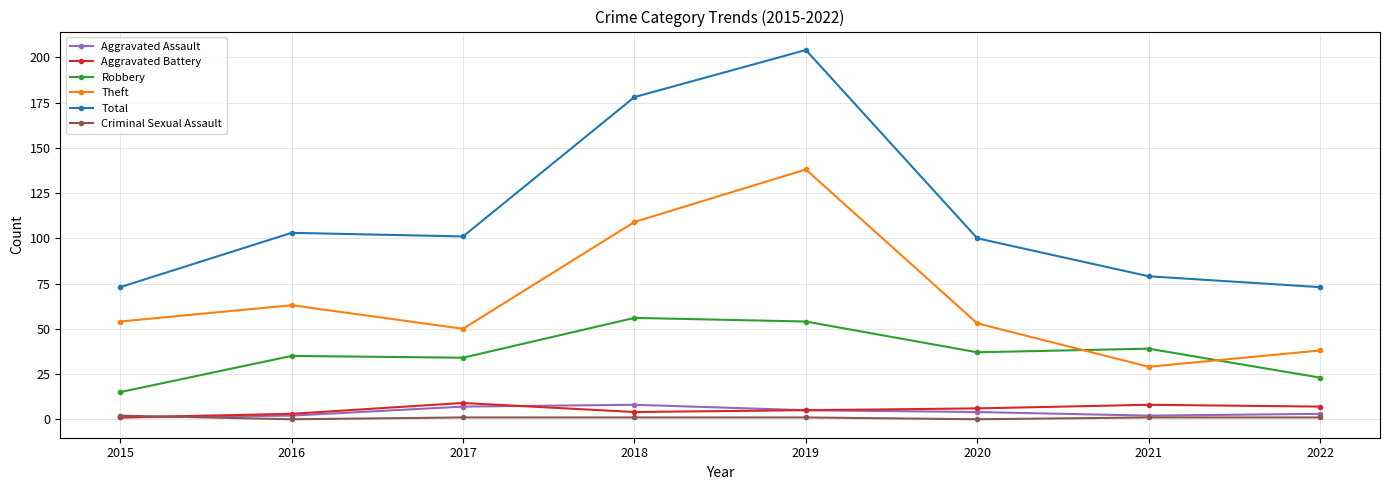

Which series changed the most between 2019 and 2022?

Total